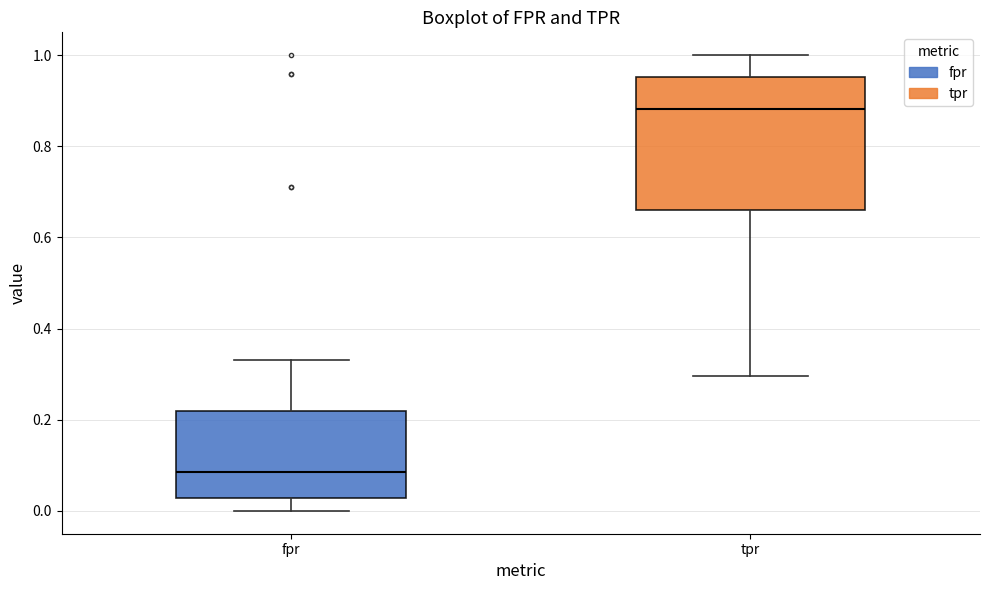

Comparing the boxes themselves (not the whiskers), which one is the tallest?

tpr